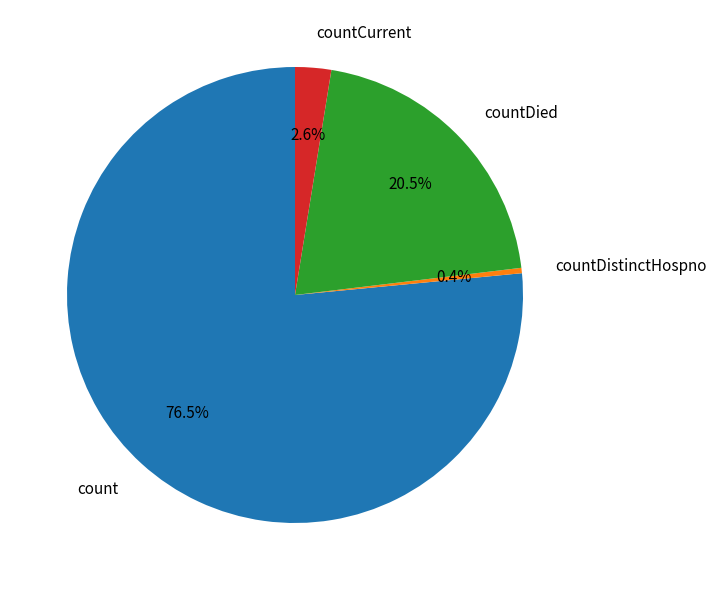

Which slice is the smallest?

countDistinctHospno